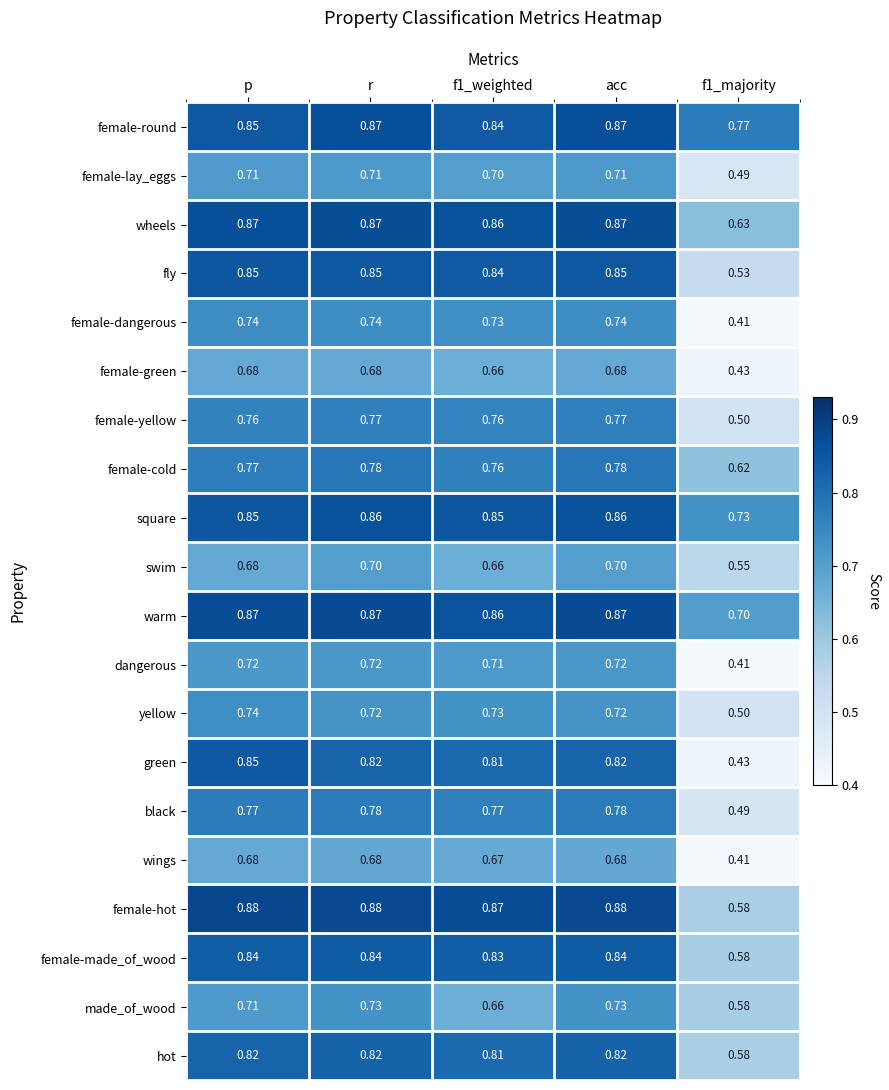

How many distinct data groups are displayed?

20